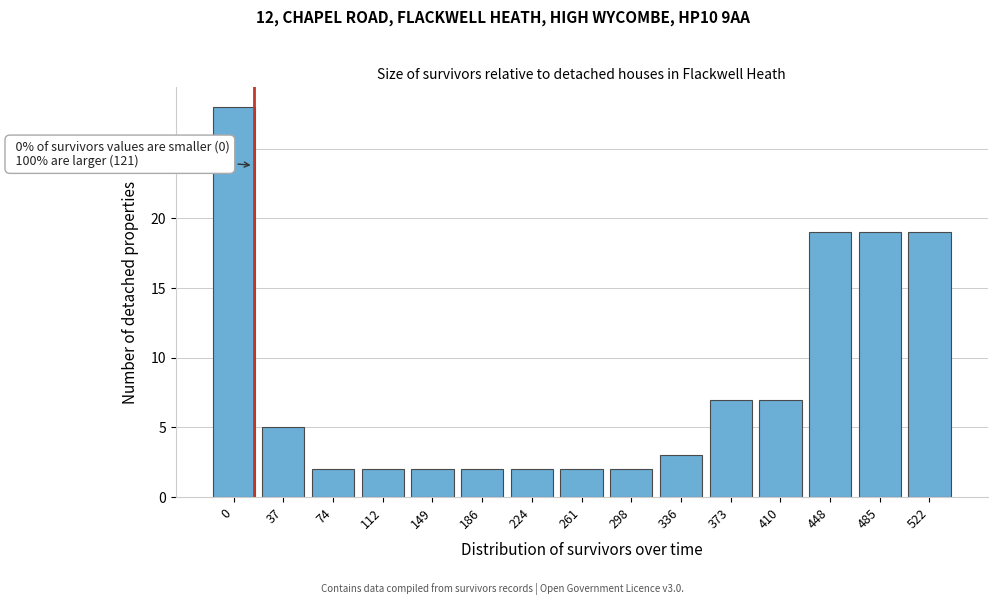

Reading right to left, what are all the values shown in this chart?

19	19	19	7	7	3	2	2	2	2	2	2	2	5	28